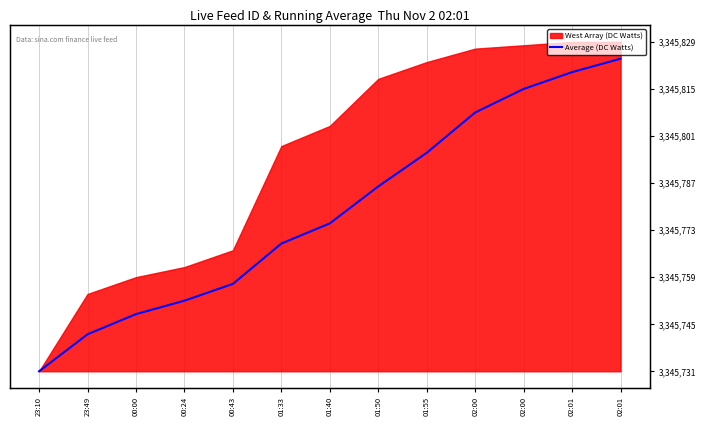

List the labels in order of value, smallest first.

23:10, 23:49, 00:00, 00:24, 00:43, 01:33, 01:40, 01:50, 01:55, 02:00, 02:00, 02:01, 02:01